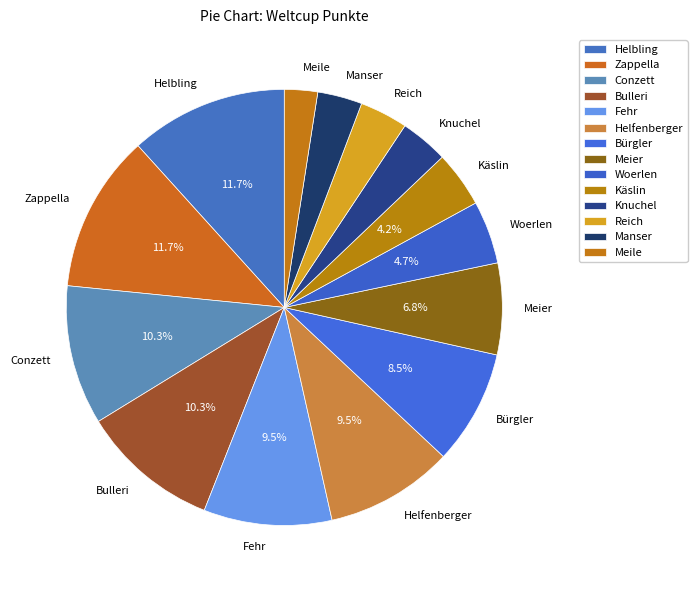

Combined, what portion of the pie is Helbling and Helfenberger?

21.2%